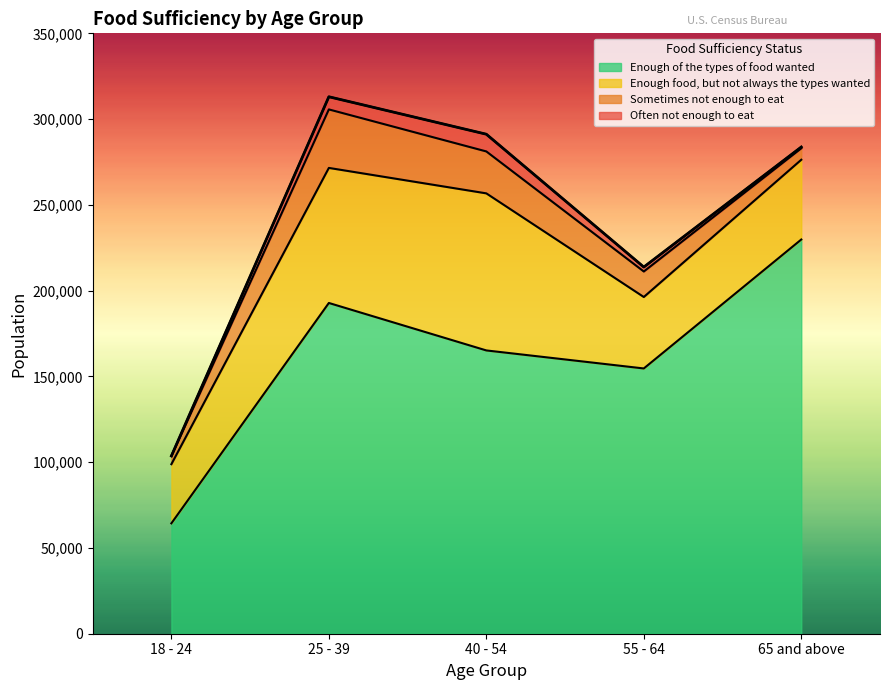

Which series has the widest spread of values?

Enough of the types of food wanted